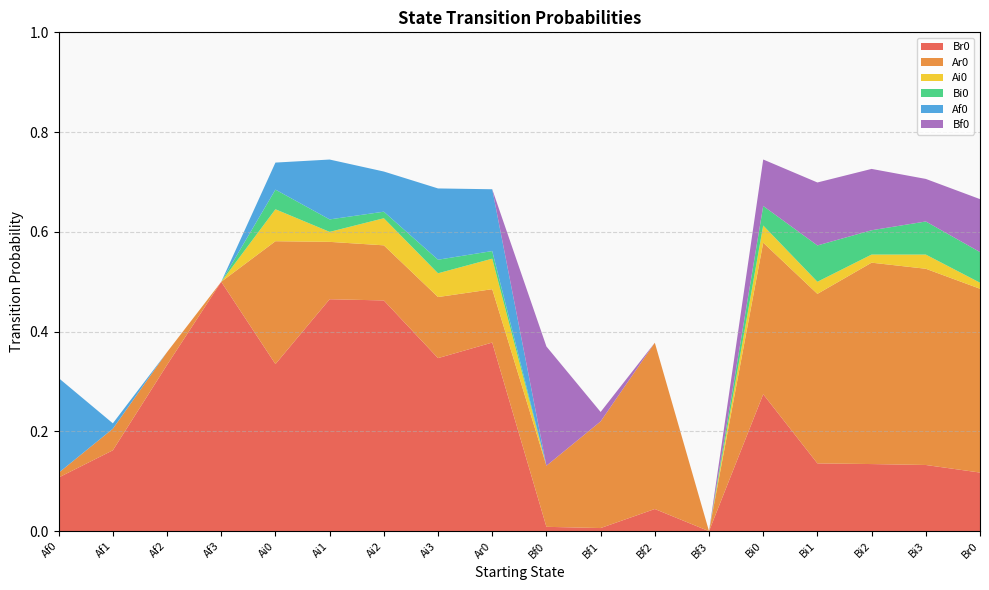

Reading left to right, what are all the values shown in this chart?

Br0: Af0=0.1	Af1=0.2	Af2=0.3	Af3=0.5	Ai0=0.3	Ai1=0.5	Ai2=0.5	Ai3=0.3	Ar0=0.4	Bf0=0.0	Bf1=0.0	Bf2=0.0	Bf3=0.0	Bi0=0.3	Bi1=0.1	Bi2=0.1	Bi3=0.1	Br0=0.1
Ar0: Af0=0.0	Af1=0.0	Af2=0.0	Af3=0.0	Ai0=0.2	Ai1=0.1	Ai2=0.1	Ai3=0.1	Ar0=0.1	Bf0=0.1	Bf1=0.2	Bf2=0.3	Bf3=0.0	Bi0=0.3	Bi1=0.3	Bi2=0.4	Bi3=0.4	Br0=0.4
Ai0: Af0=0.0	Af1=0.0	Af2=0.0	Af3=0.0	Ai0=0.1	Ai1=0.0	Ai2=0.1	Ai3=0.0	Ar0=0.1	Bf0=0.0	Bf1=0.0	Bf2=0.0	Bf3=0.0	Bi0=0.0	Bi1=0.0	Bi2=0.0	Bi3=0.0	Br0=0.0
Bi0: Af0=0.0	Af1=0.0	Af2=0.0	Af3=0.0	Ai0=0.0	Ai1=0.0	Ai2=0.0	Ai3=0.0	Ar0=0.0	Bf0=0.0	Bf1=0.0	Bf2=0.0	Bf3=0.0	Bi0=0.0	Bi1=0.1	Bi2=0.0	Bi3=0.1	Br0=0.1
Af0: Af0=0.2	Af1=0.0	Af2=0.0	Af3=0.0	Ai0=0.1	Ai1=0.1	Ai2=0.1	Ai3=0.1	Ar0=0.1	Bf0=0.0	Bf1=0.0	Bf2=0.0	Bf3=0.0	Bi0=0.0	Bi1=0.0	Bi2=0.0	Bi3=0.0	Br0=0.0
Bf0: Af0=0.0	Af1=0.0	Af2=0.0	Af3=0.0	Ai0=0.0	Ai1=0.0	Ai2=0.0	Ai3=0.0	Ar0=0.0	Bf0=0.2	Bf1=0.0	Bf2=0.0	Bf3=0.0	Bi0=0.1	Bi1=0.1	Bi2=0.1	Bi3=0.1	Br0=0.1